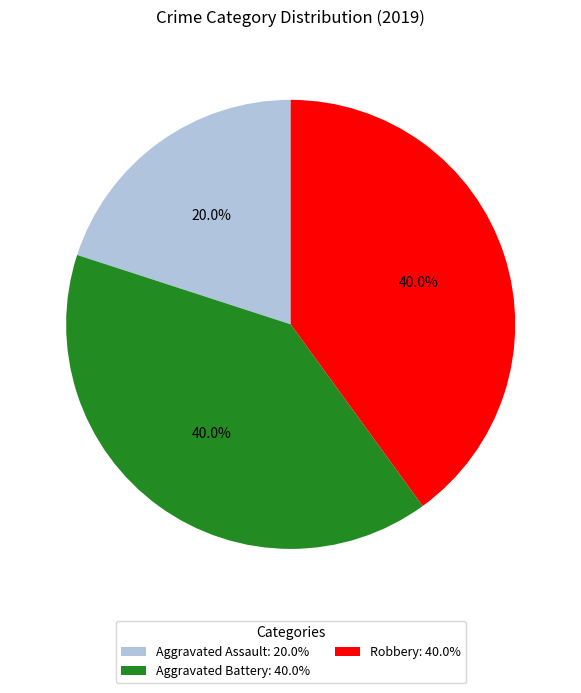

Combined, what portion of the pie is Aggravated Assault and Robbery?

60.0%